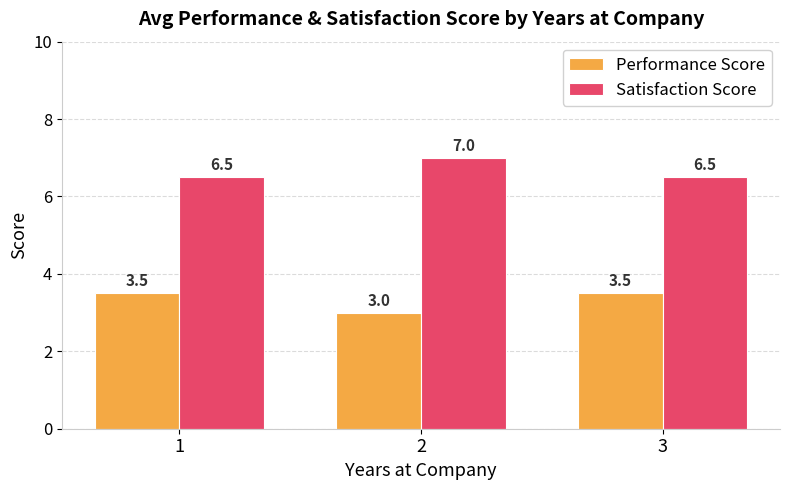

At how many categories does at least one series exceed 6?

3